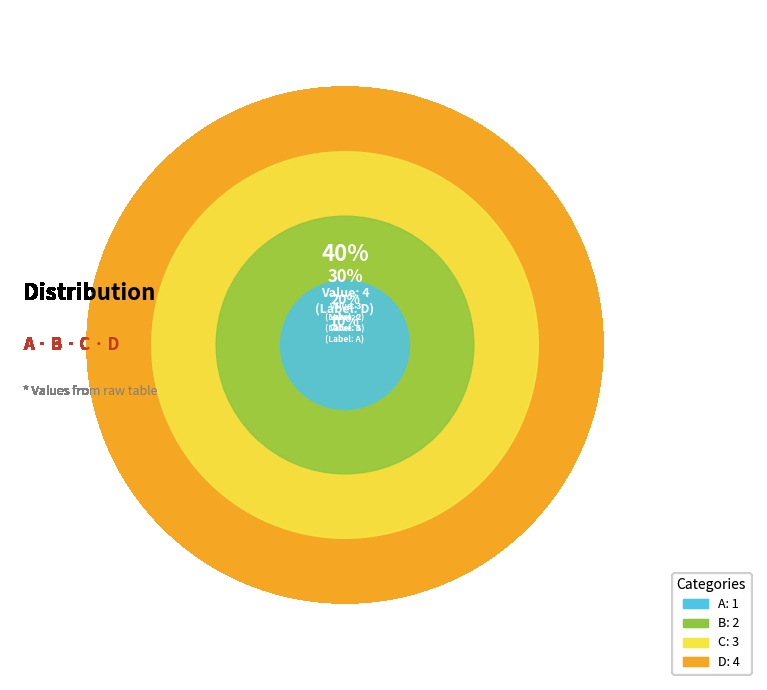

Which category has the biggest portion of the pie?

D